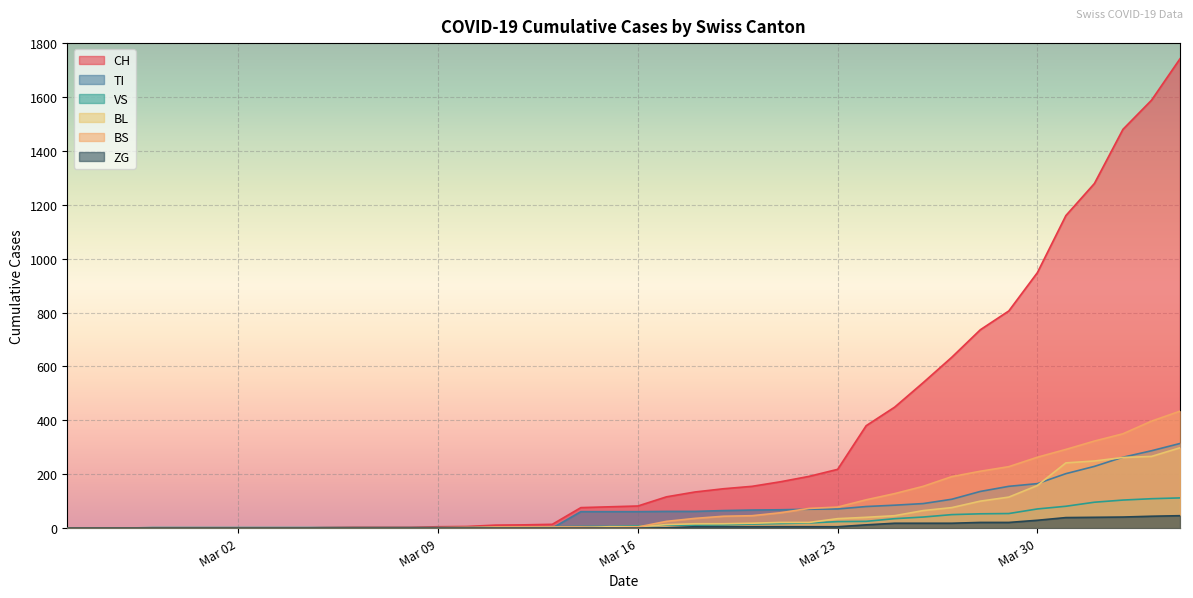

Which series has the widest spread of values?

CH